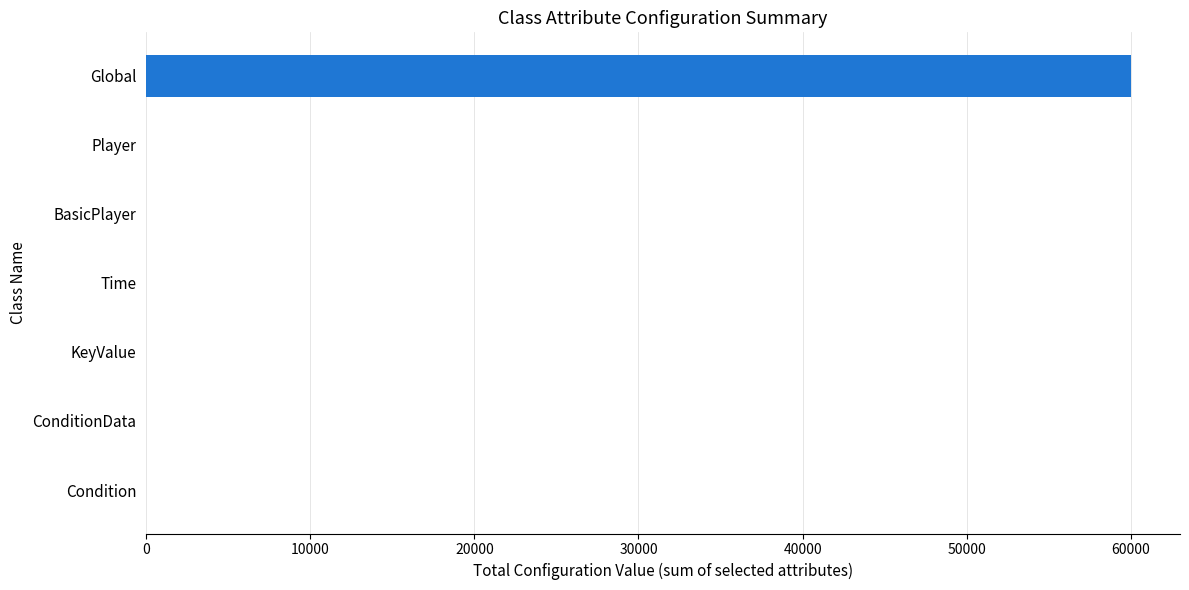

What is the greatest value displayed?

60004